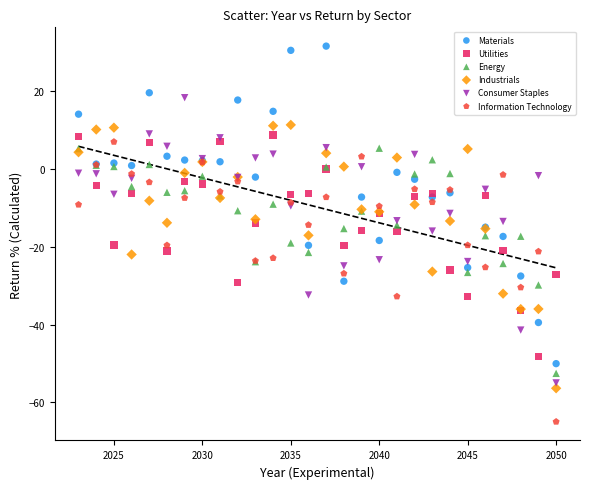

Which series contains the highest Y value?

Materials